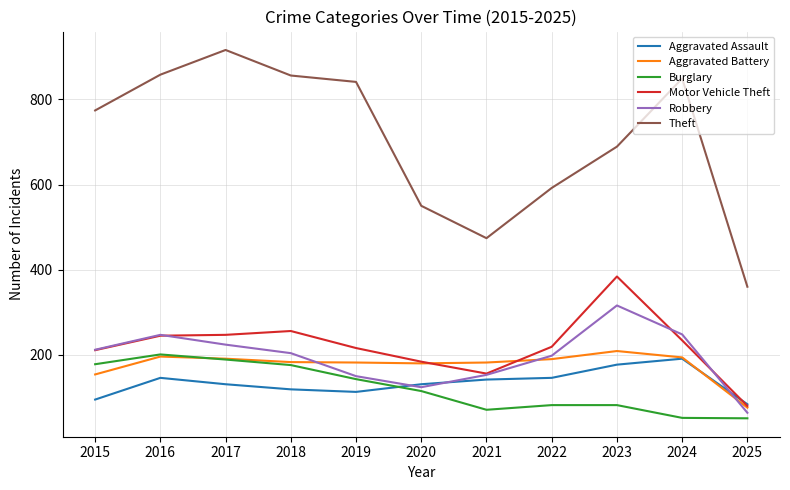

What is the difference between the highest and lowest values at 2021?

403